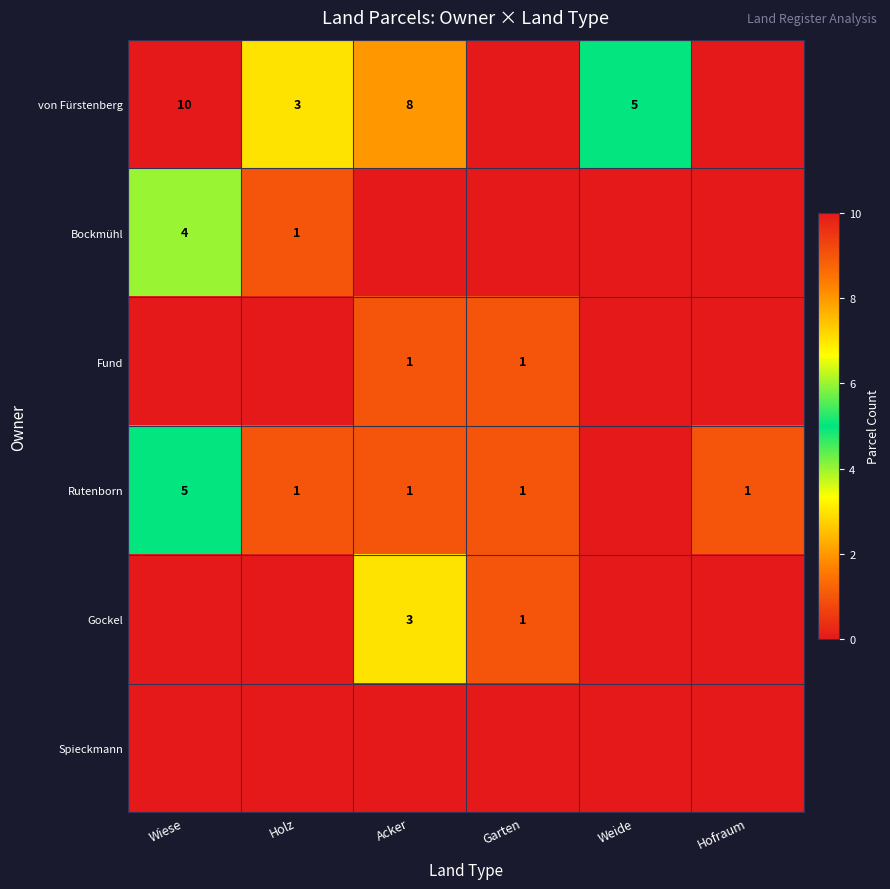

At how many categories does at least one series exceed 9?

1